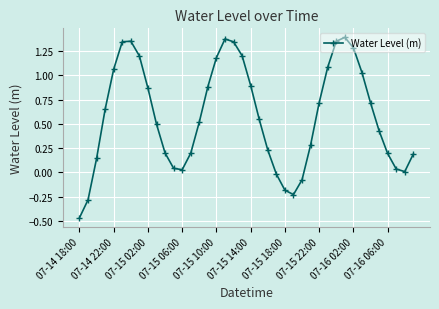

How many points are lower than both their immediate neighbors (excluding endpoints)?

3